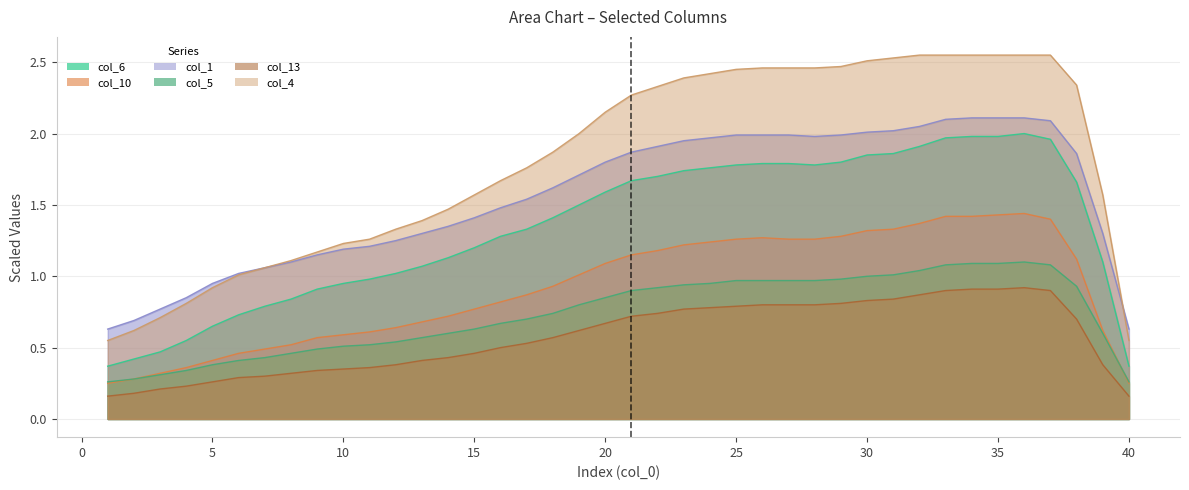

Which series has the widest spread of values?

col_4